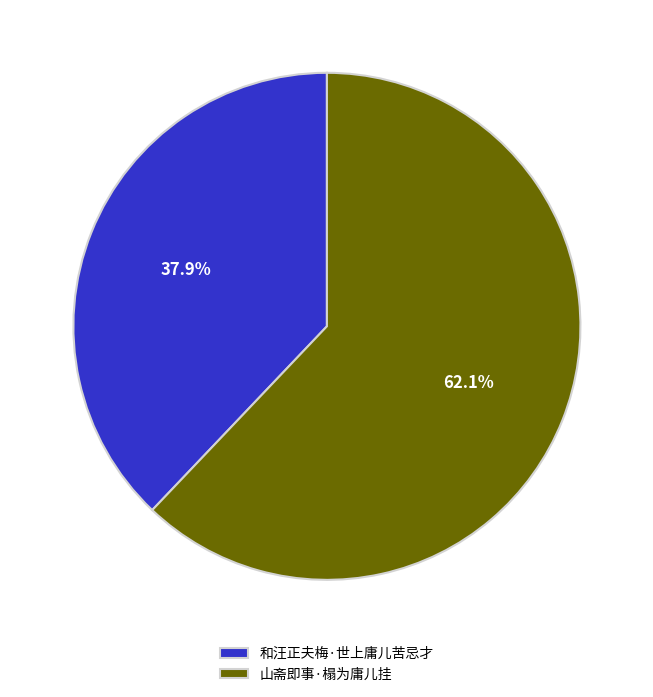

Which slice represents more than half of the pie?

山斋即事·榻为庸儿挂